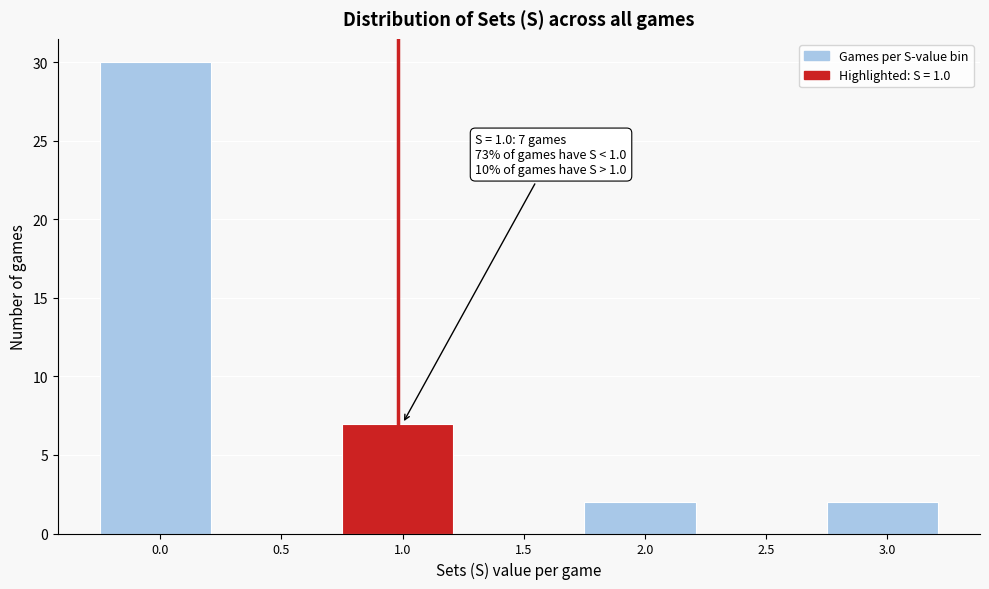

Reading left to right, extract all data points from this chart.

0.0=30	0.5=0	1.0=7	1.5=0	2.0=2	2.5=0	3.0=2